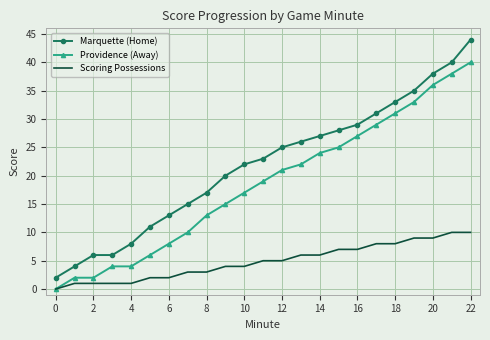

List the series in order of their overall mean, highest first.

Marquette (Home), Providence (Away), Scoring Possessions